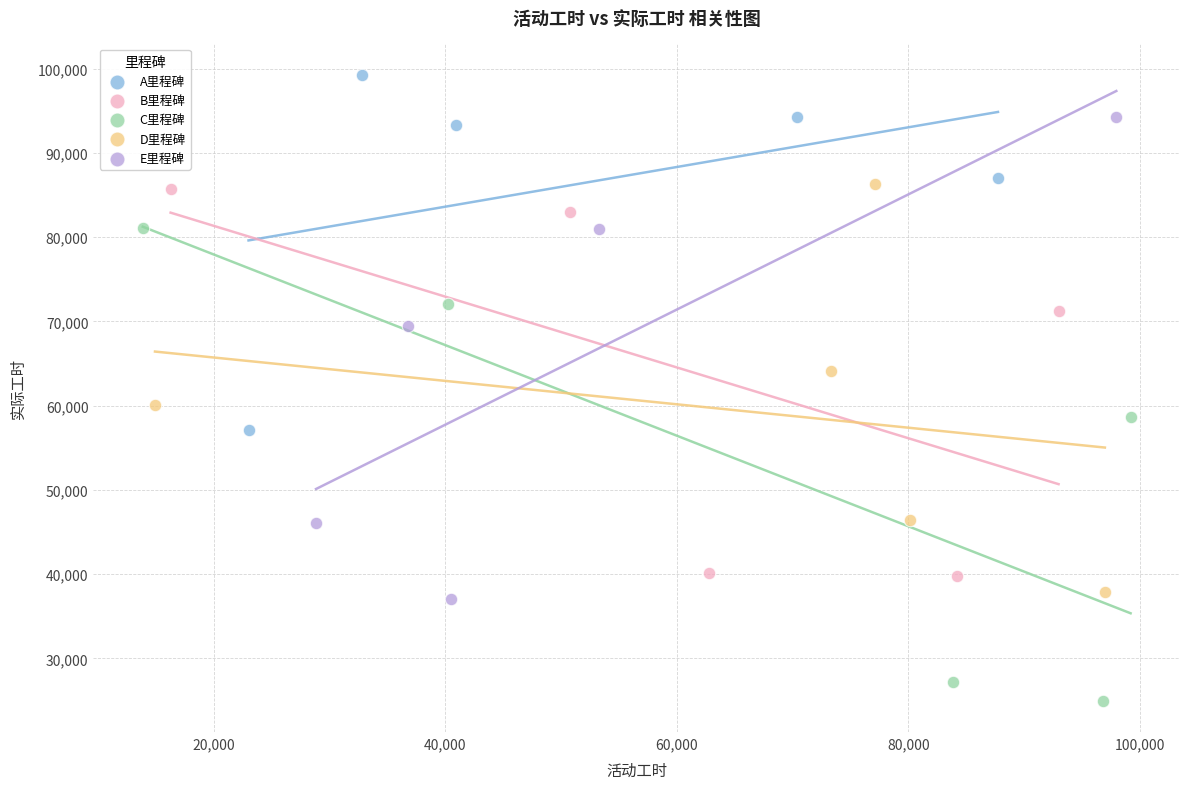

Which series reaches the minimum Y coordinate?

C里程碑